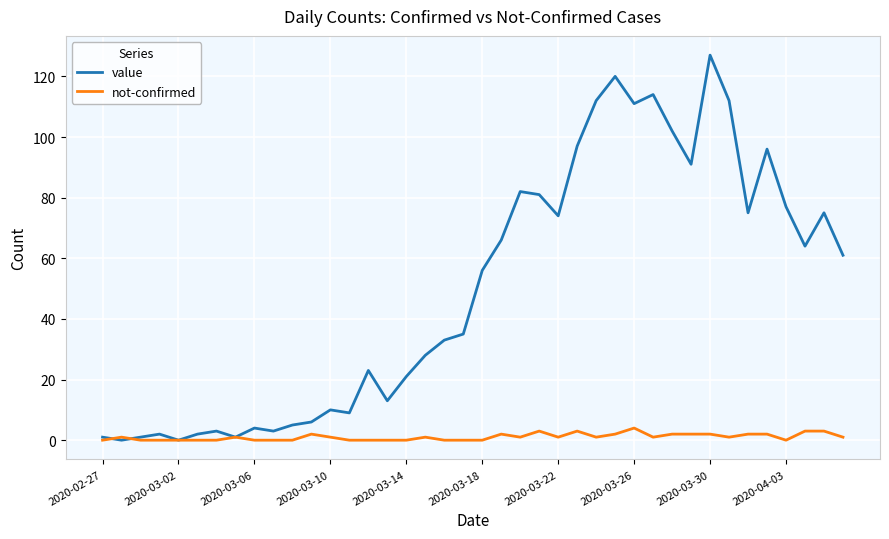

List the series in order of their peak value, highest first.

value, not-confirmed